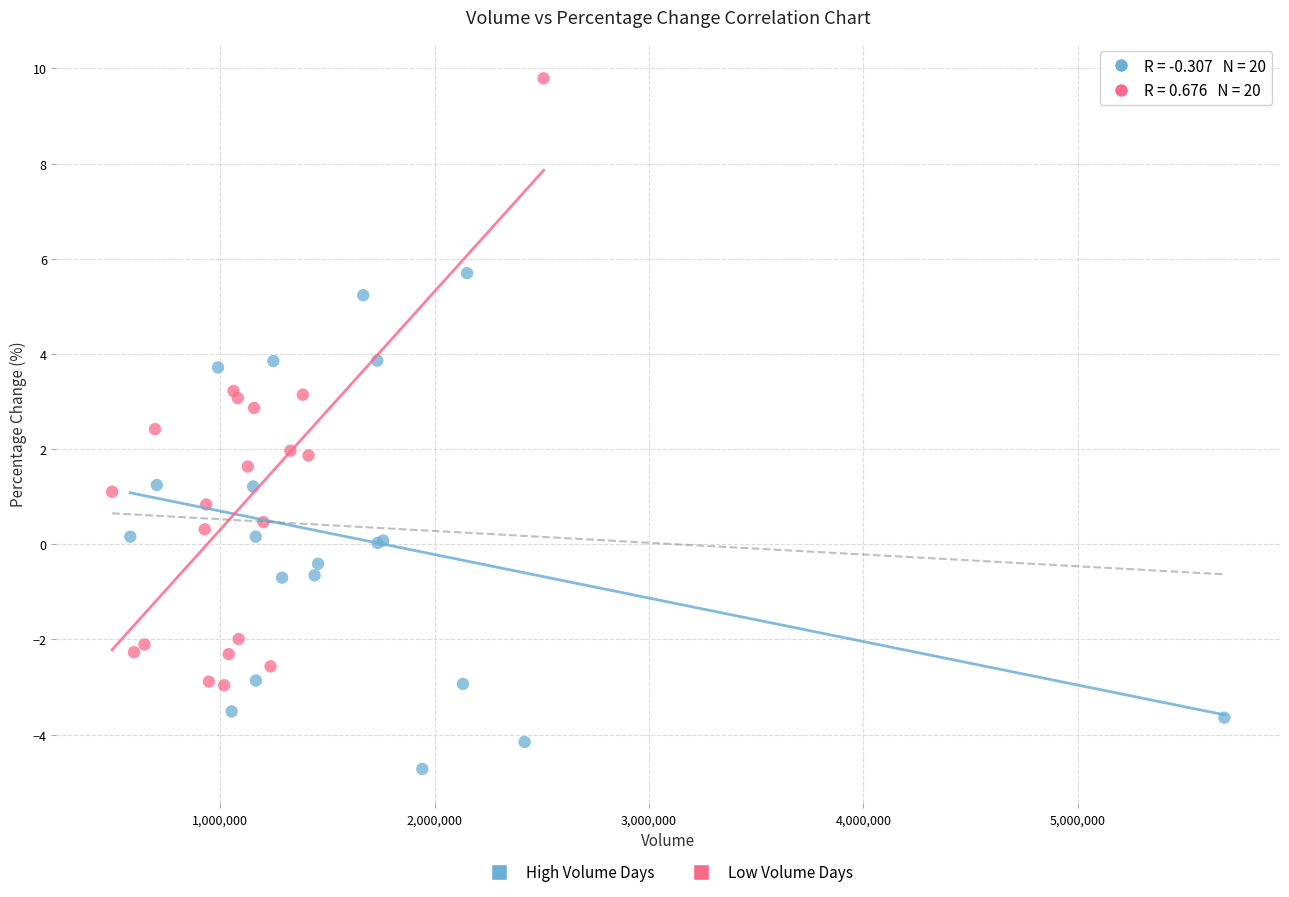

Which series has the largest Y range (max minus min)?

Low Volume Days